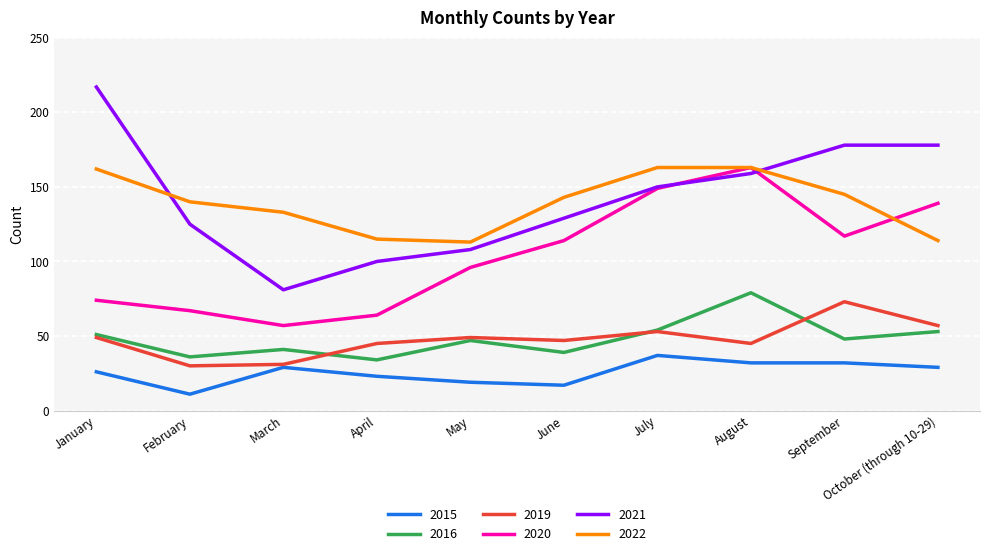

Where is the first local maximum for 2015?

March